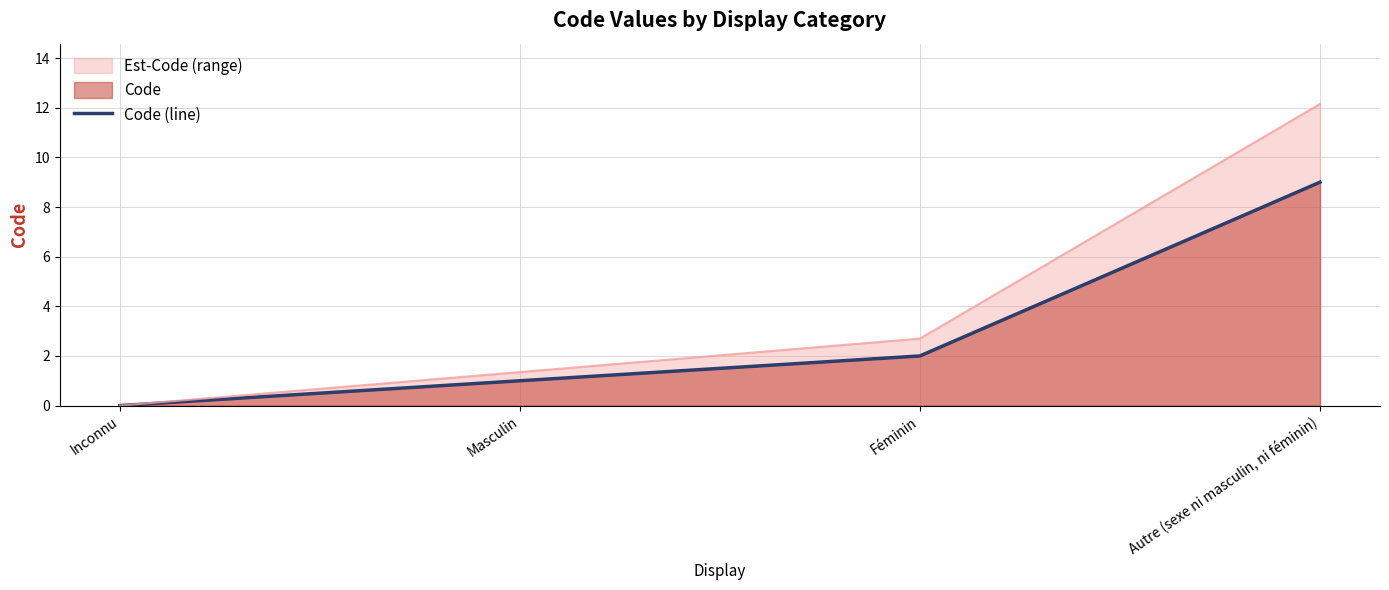

Is it true that the value at Inconnu is 4?

False